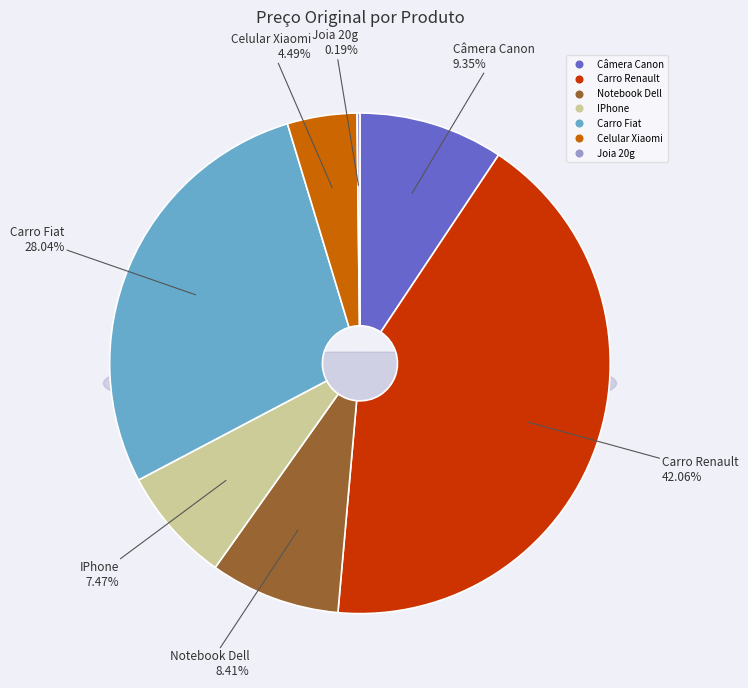

Which category has the biggest portion of the pie?

Carro Renault